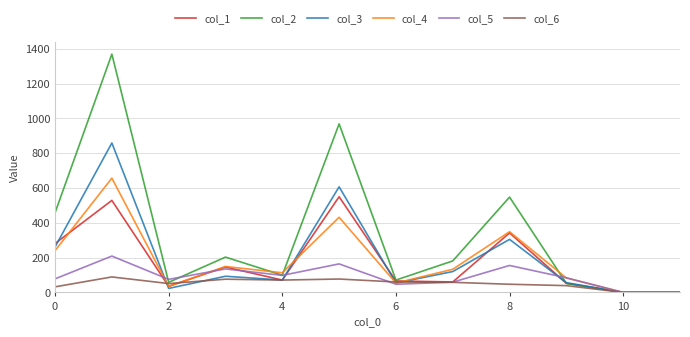

Which series has the largest total across all categories?

col_2